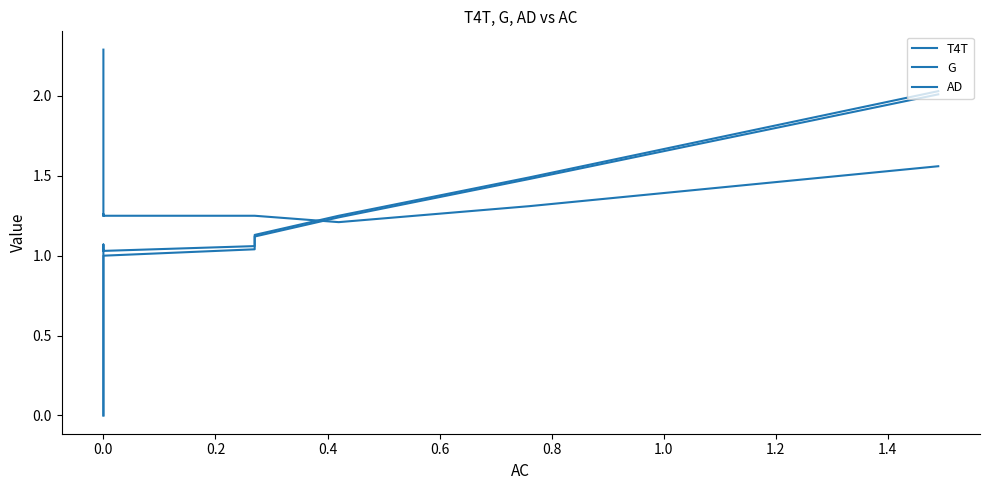

Where do T4T and AD first cross each other?

0.2 and 0.4